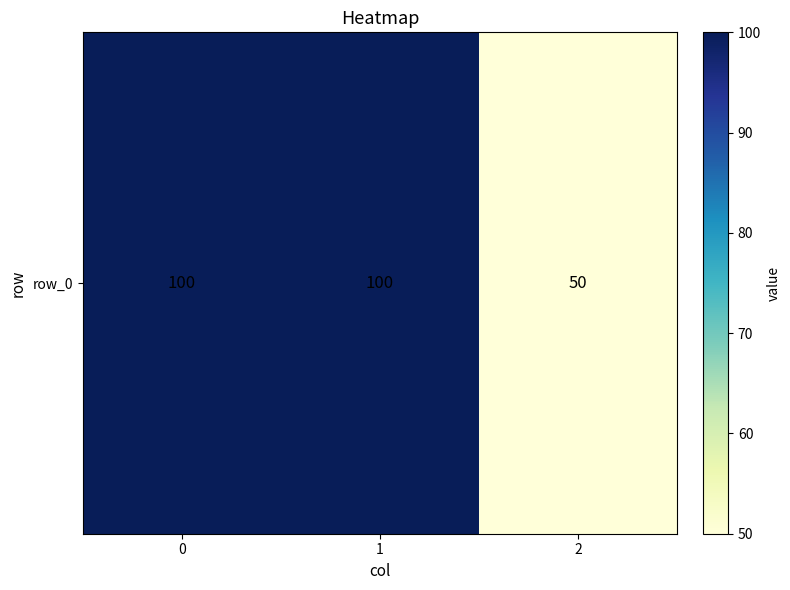

What is the maximum value shown in the chart?

100